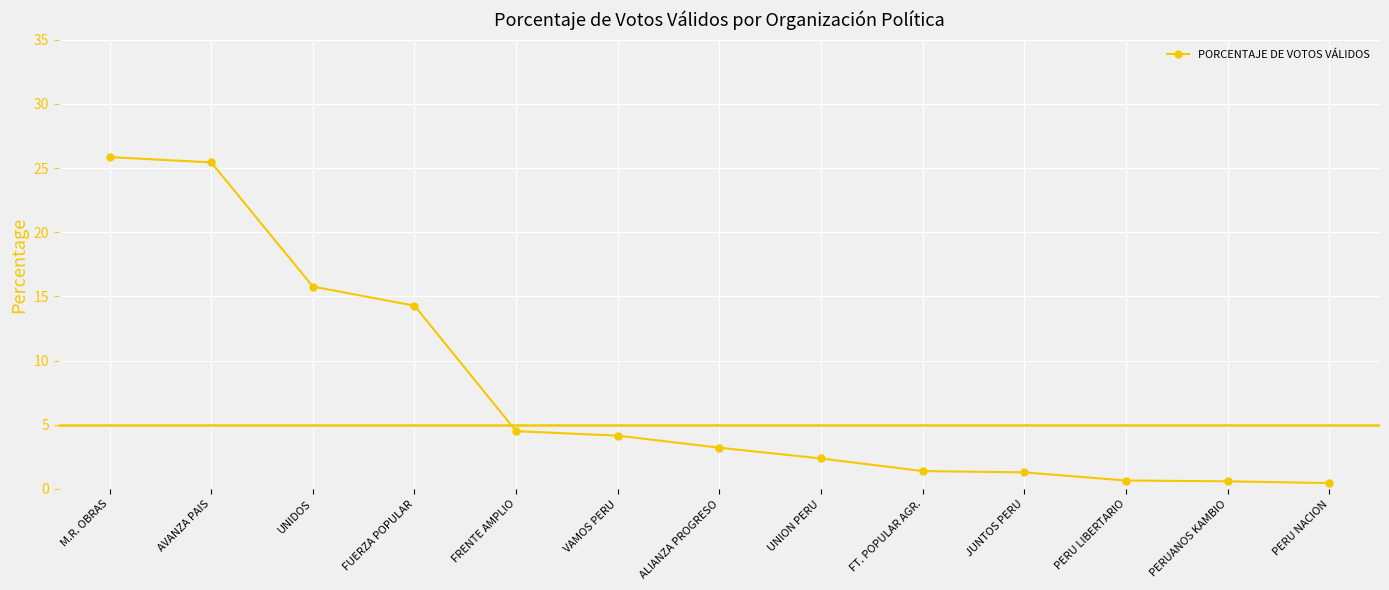

How many lines are shown in the chart?

1